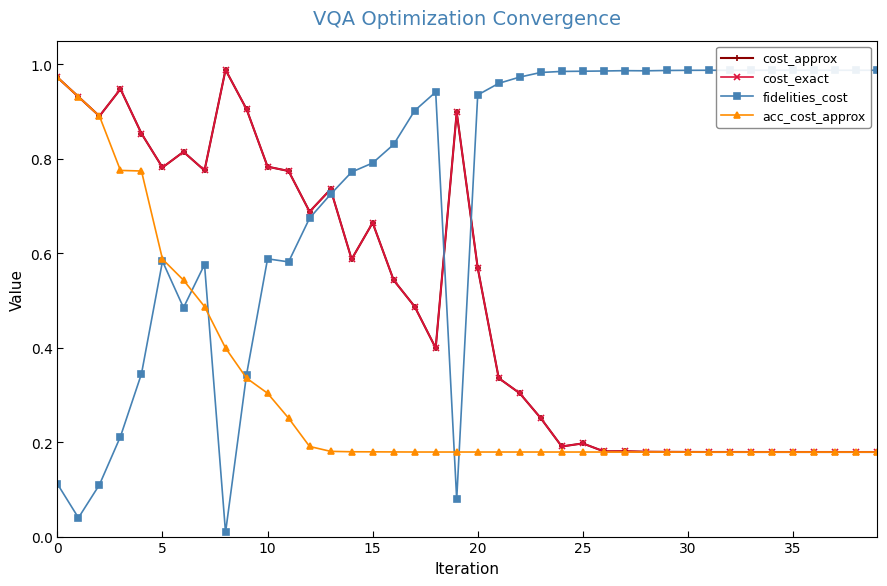

Which series has the largest range (max minus min)?

fidelities_cost